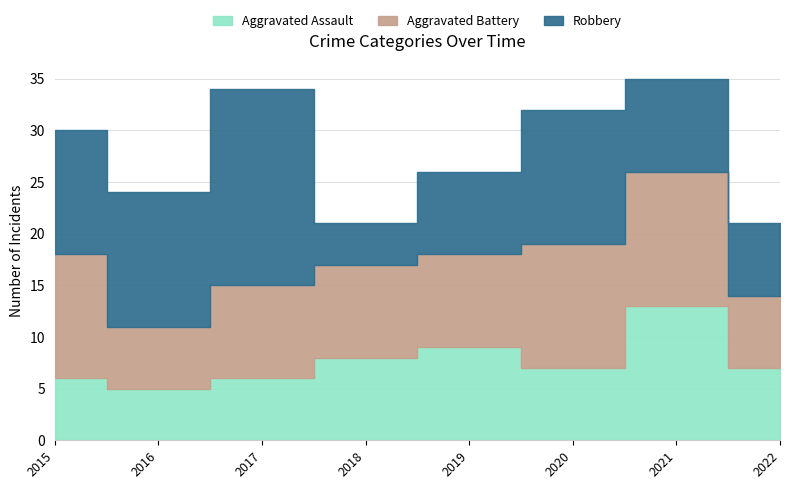

What is the value of the Aggravated Assault point at the 6th from the left?

7